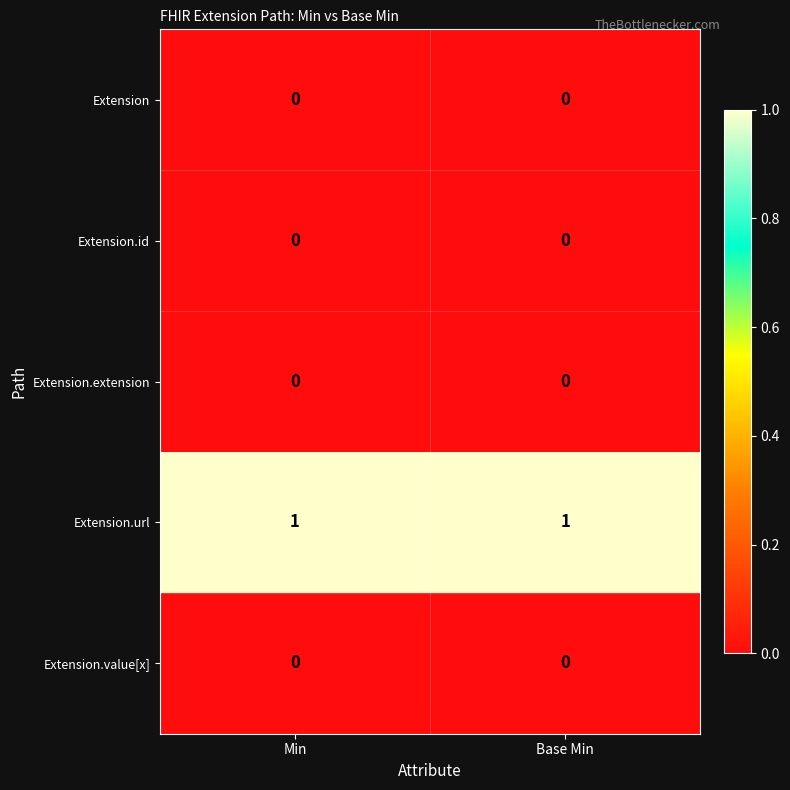

The value of Extension at Base Min is 0. True or false?

True